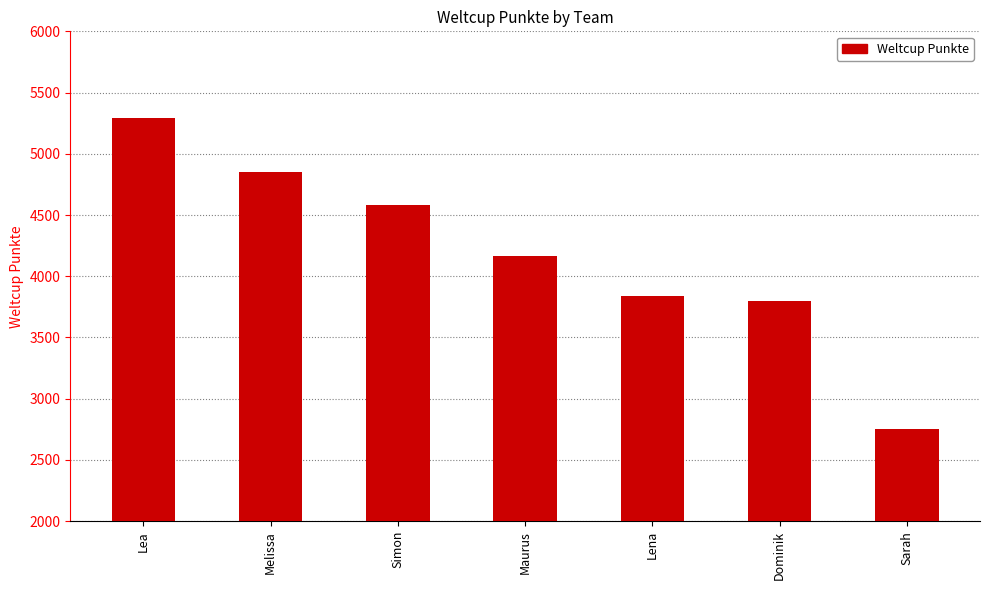

List the labels in order of value, largest first.

Lea, Melissa, Simon, Maurus, Lena, Dominik, Sarah